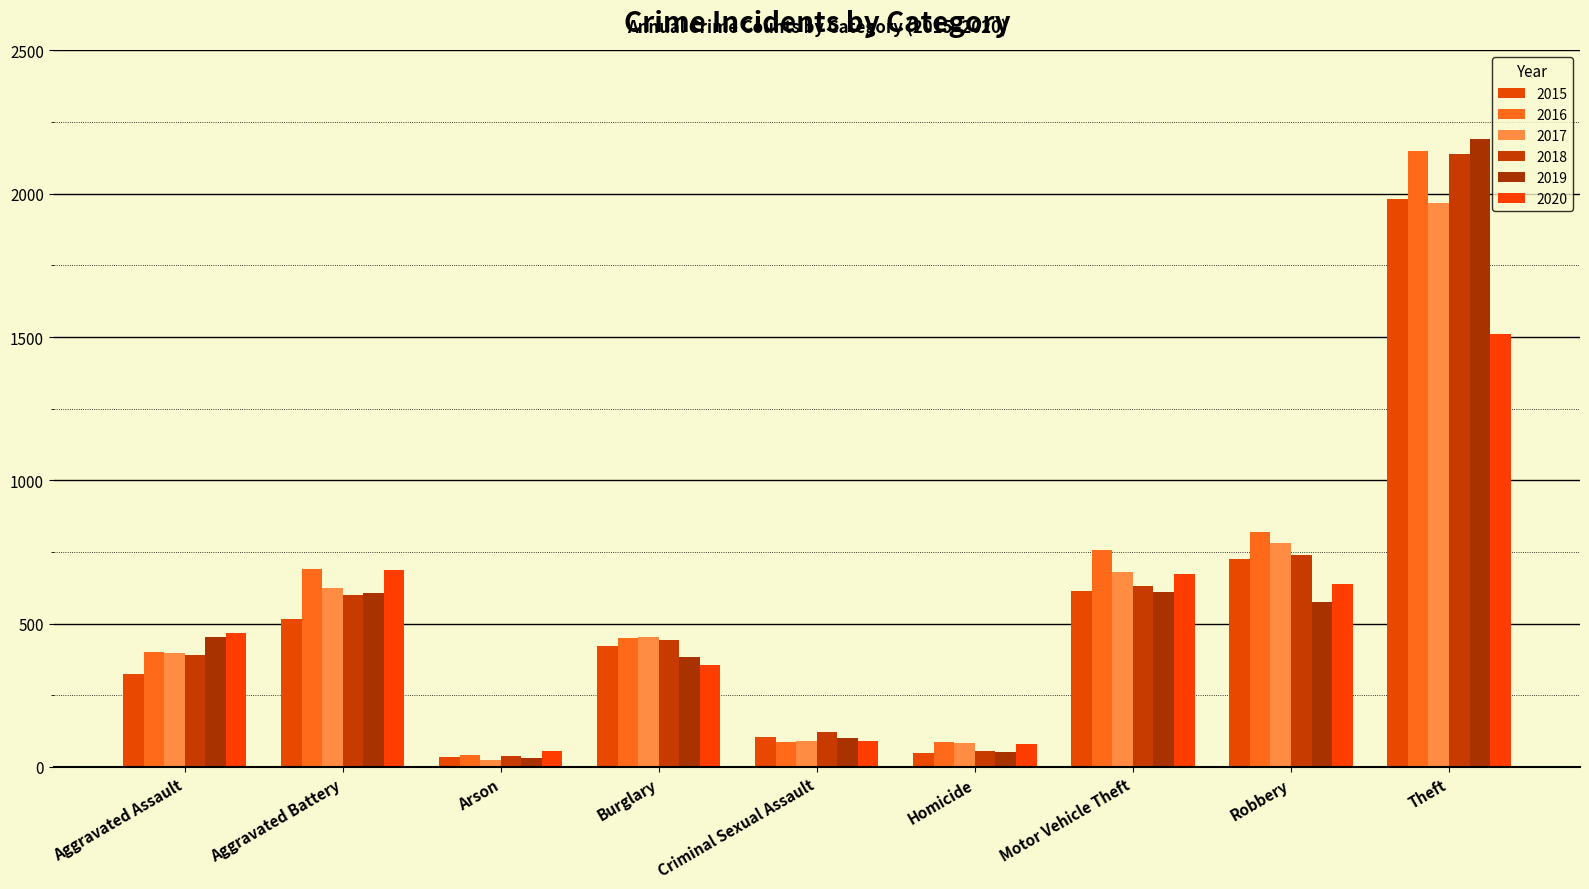

Rank the series by their maximum value, from highest to lowest.

2019, 2016, 2018, 2015, 2017, 2020